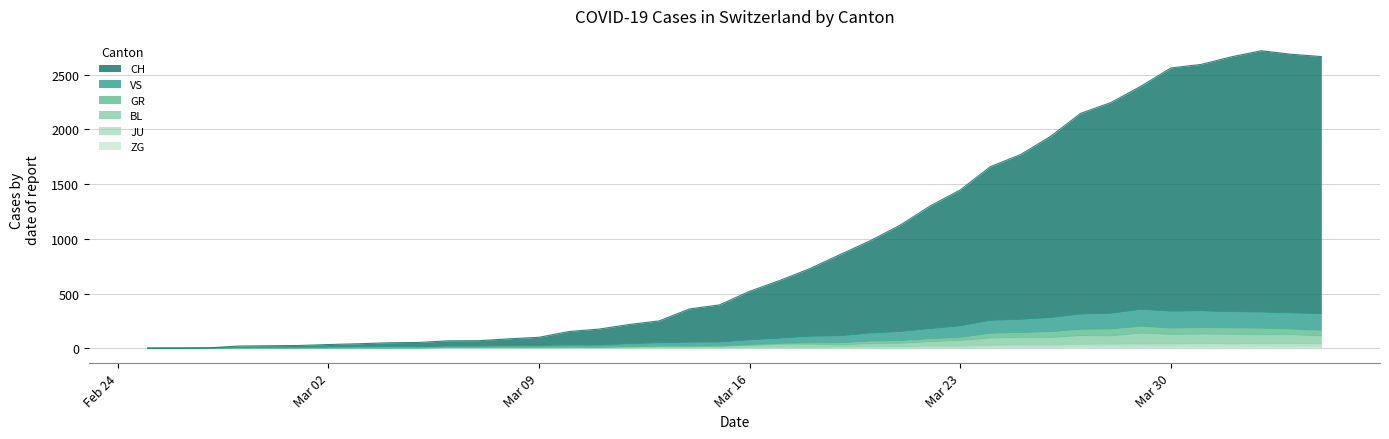

Reading left to right, what are all the values shown in this chart?

CH: 0	1	2	13	15	16	22	27	35	39	47	48	61	74	123	145	174	200	303	339	443	526	617	741	842	971	1120	1241	1404	1505	1654	1834	1924	2038	2222	2251	2328	2387	2363	2349
GR: 0	0	0	0	0	0	0	0	0	0	0	0	0	0	0	0	0	0	6	0	9	9	13	18	24	24	27	29	43	45	52	58	63	63	58	58	59	60	51	52
VS: 0	0	0	6	6	7	10	12	13	11	12	12	16	17	20	21	28	30	34	36	42	47	59	64	73	83	92	104	118	119	129	138	143	153	154	153	147	147	147	150
JU: 0	0	1	1	1	1	1	1	1	2	5	5	5	5	5	6	6	8	8	9	9	11	11	12	14	13	18	18	22	23	22	25	27	28	28	29	29	29	28	27
BL: 0	0	0	0	1	1	1	1	1	1	4	4	4	4	5	3	9	12	8	12	17	26	27	19	27	30	40	51	66	68	68	79	75	99	86	88	86	81	82	73
ZG: 0	0	0	0	0	0	0	0	0	0	0	0	0	0	0	0	0	0	0	0	0	0	0	1	1	3	3	3	6	9	10	12	12	12	13	14	13	14	15	14